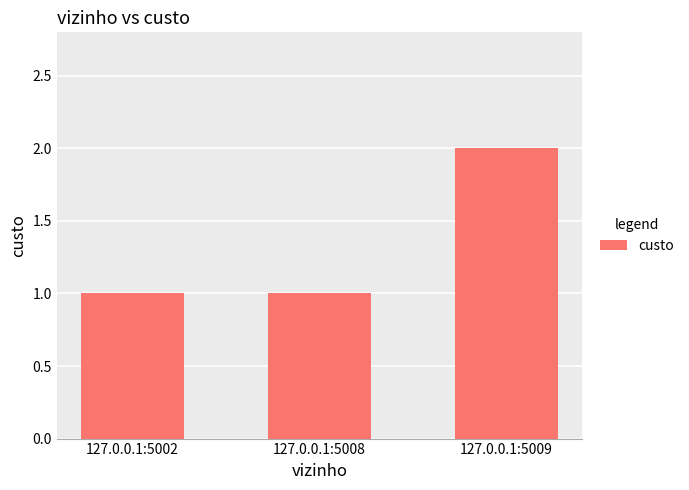

What is the value of the 3rd bar from the left?

2